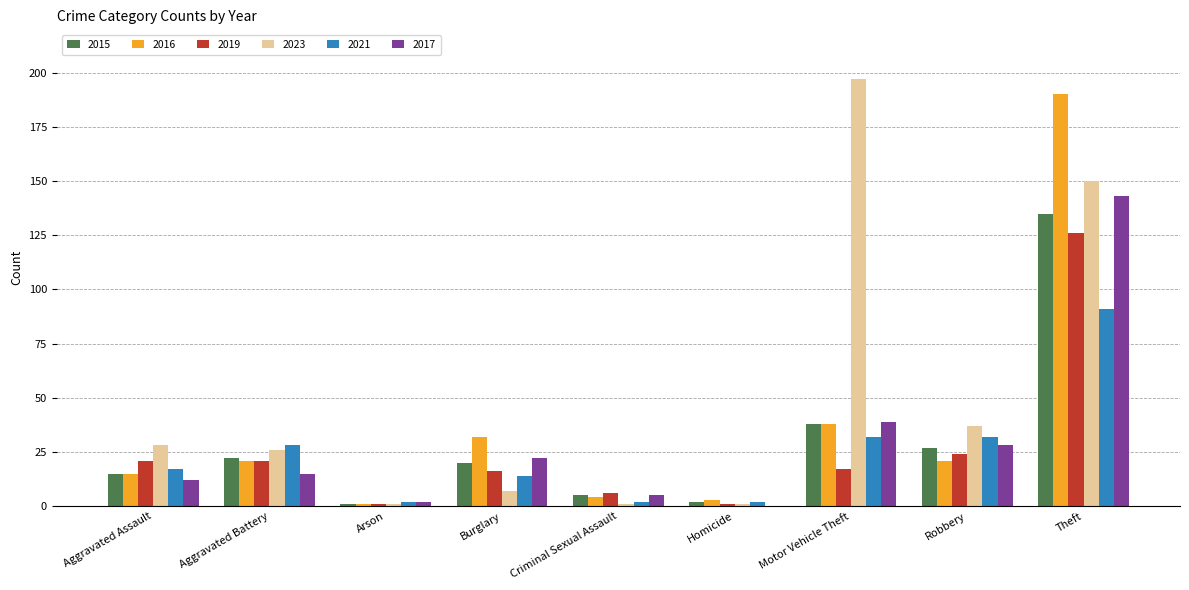

What is the sum of all 2017 values?

266